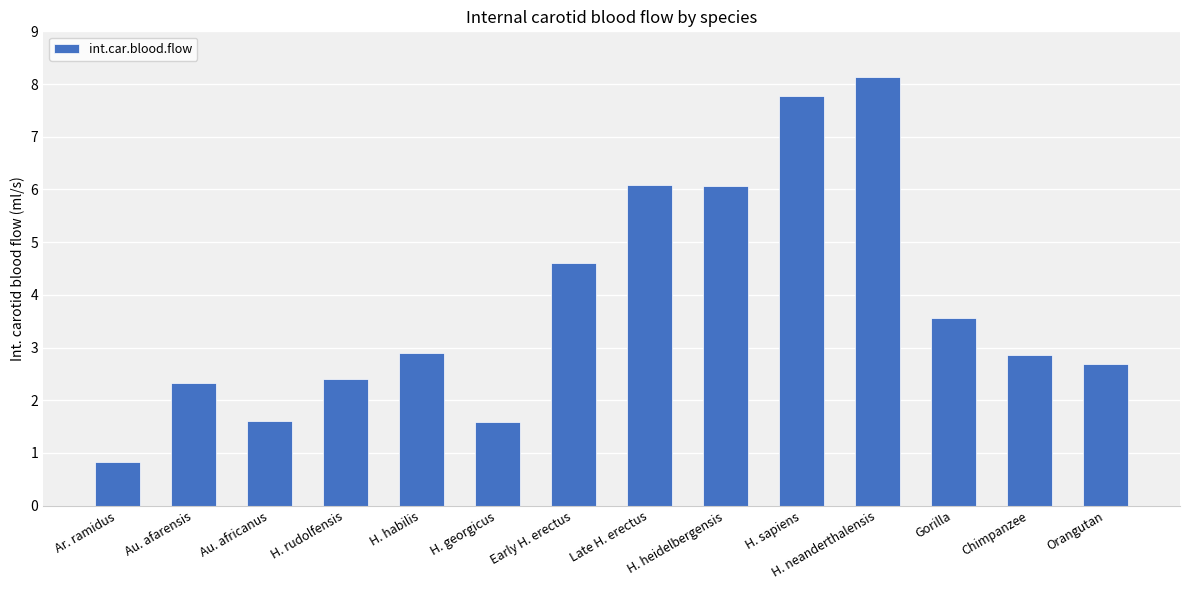

Reading left to right, extract all data points from this chart.

0.8	2.3	1.6	2.4	2.9	1.6	4.6	6.1	6.1	7.8	8.1	3.6	2.9	2.7